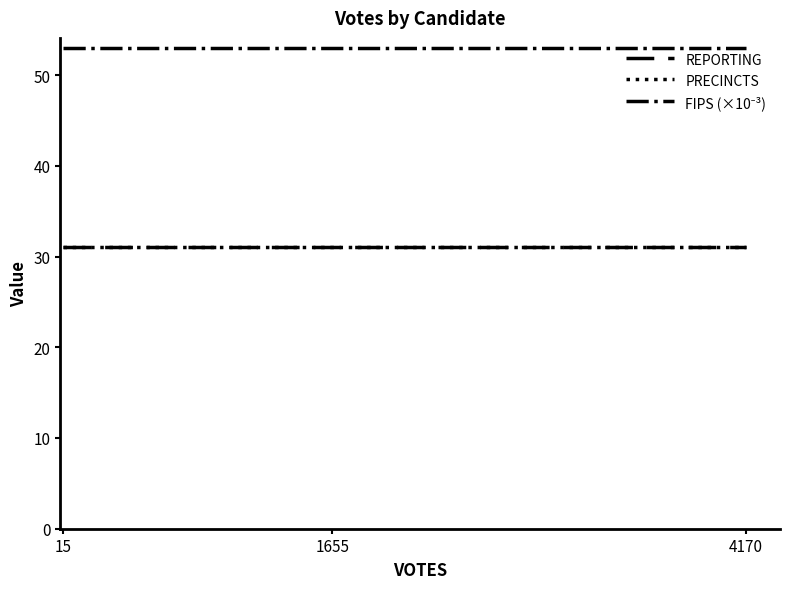

List the series in order of their peak value, lowest first.

REPORTING, PRECINCTS, FIPS (×10⁻³)